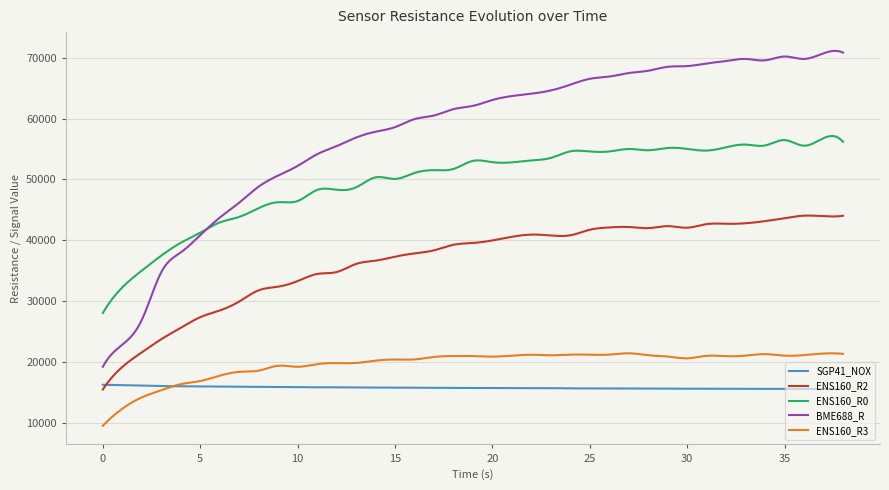

What is the highest value of the SGP41_NOX series?

16211.0